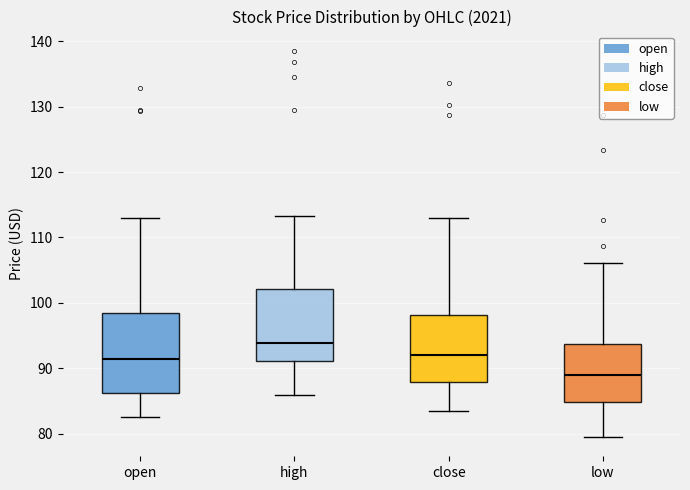

Where is the lower edge of the box for open on the y-axis? The values are not printed on the chart, so give them approximately, as read against the axis.

86